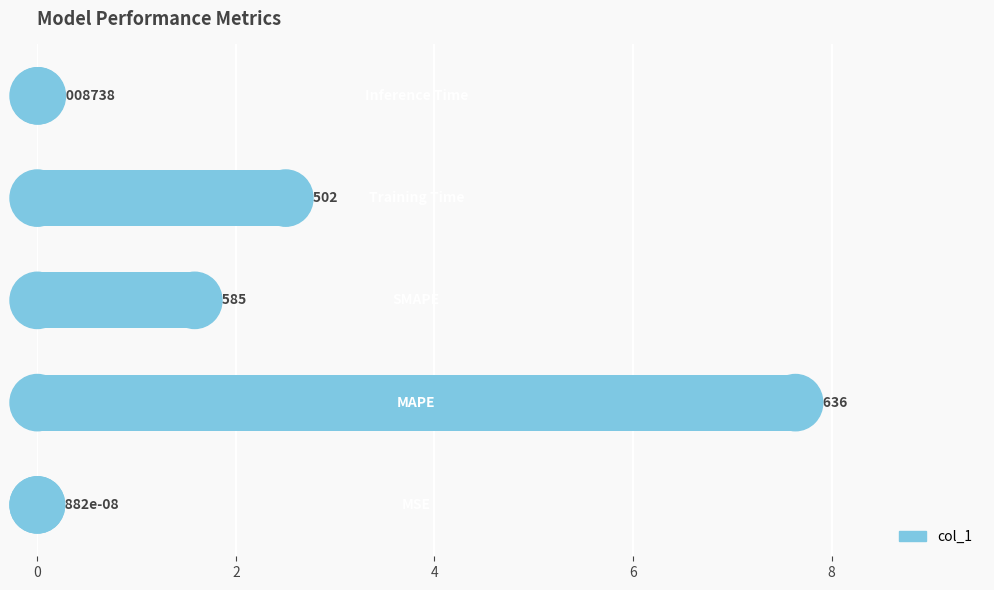

Are the bars grouped side by side (vs. stacked)?

No